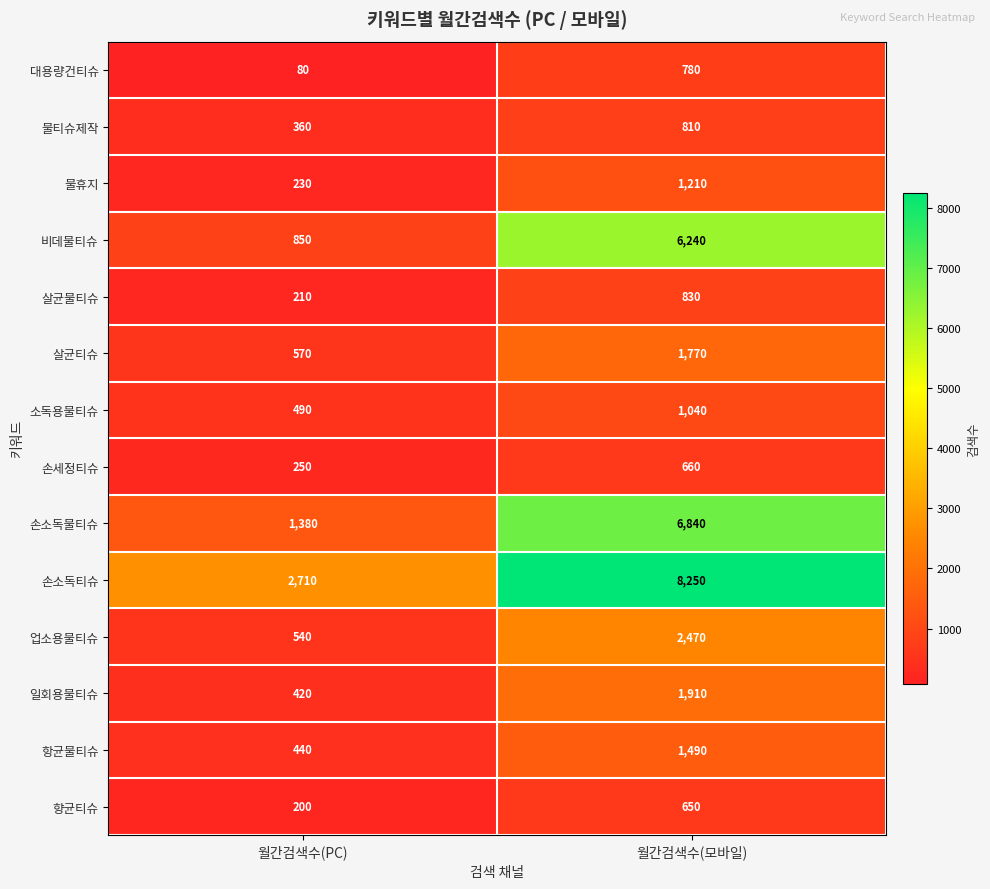

True or false: 비데물티슈 has a value of 384 at 월간검색수(PC).

False